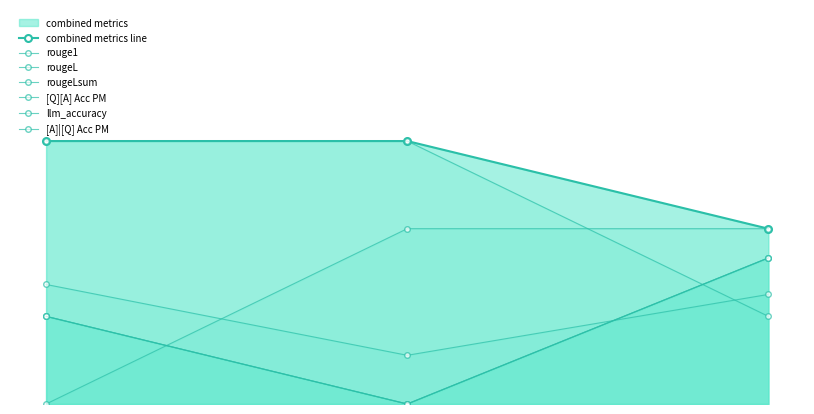

Which series changed the most between 0 and 0?

[A]|[Q] Acc PM